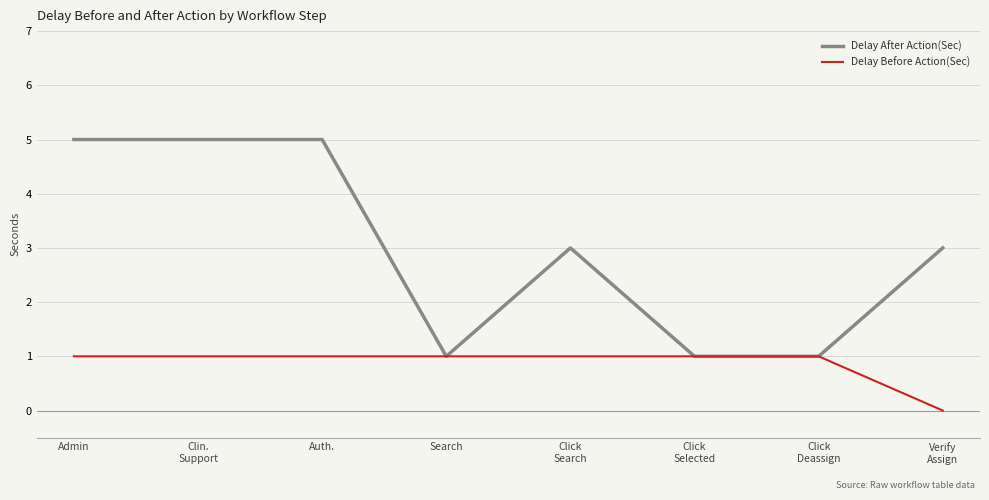

What is the maximum value shown in the chart?

5